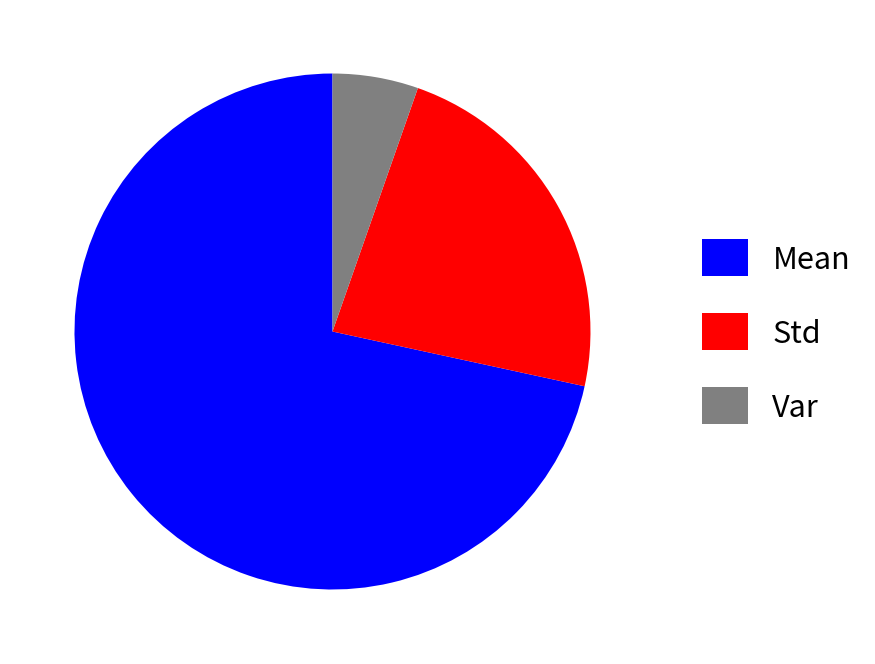

Which has a higher value, Mean or Var?

Mean